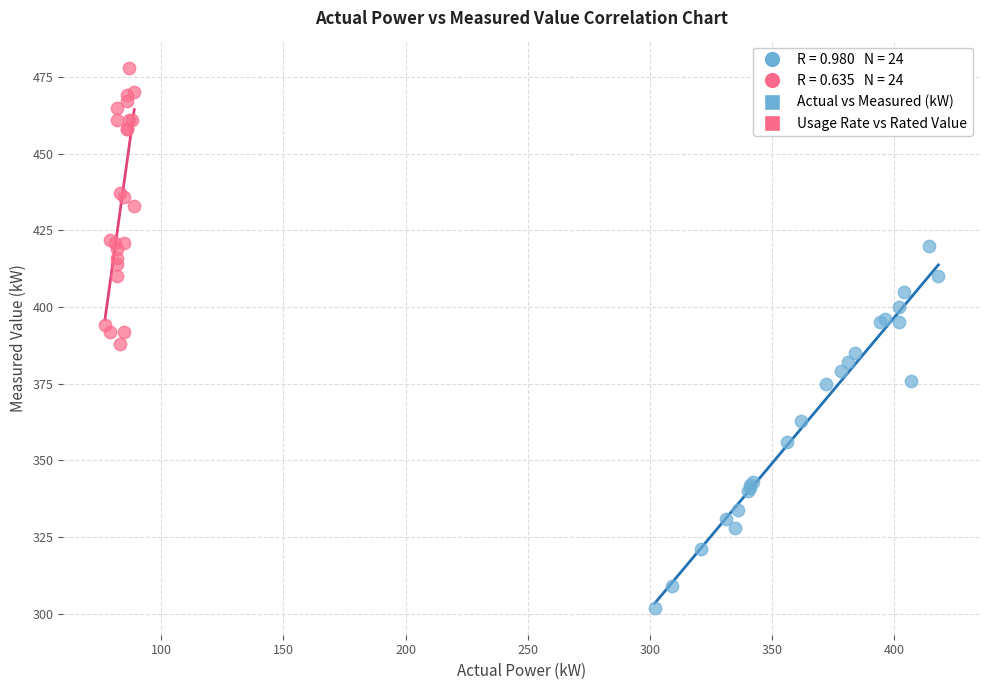

Which series has the widest spread of Y values?

Actual vs Measured (kW)